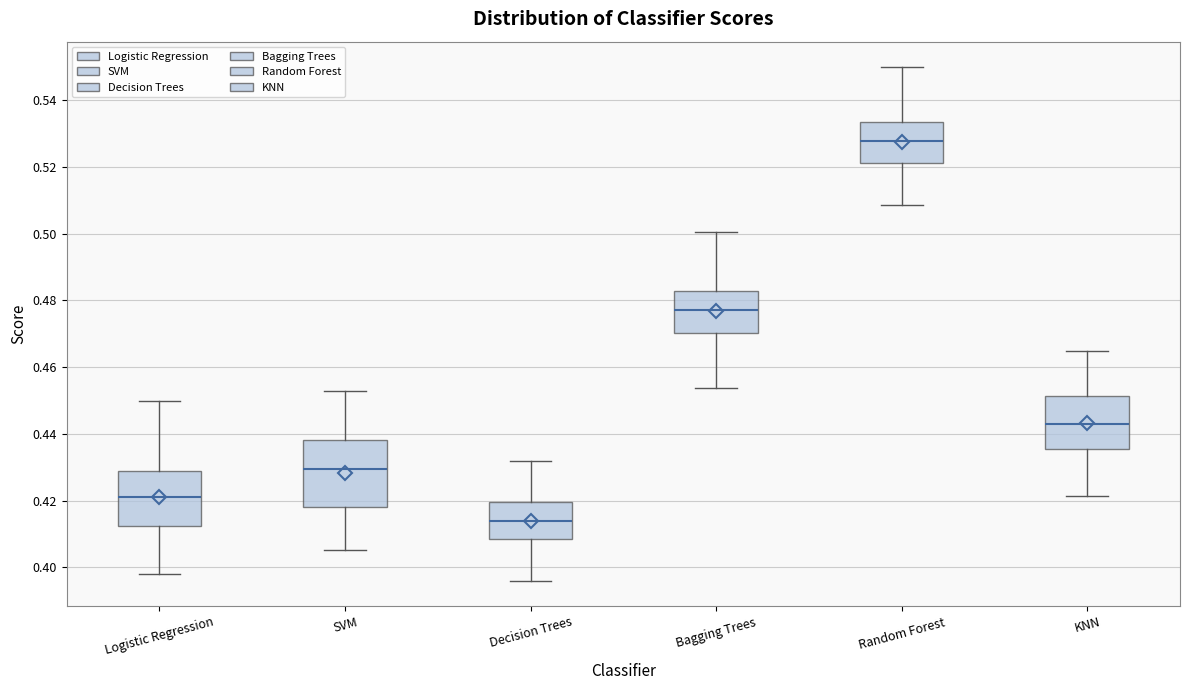

Where does the upper whisker of the box for Bagging Trees end on the y-axis? The values are not printed on the chart, so give them approximately, as read against the axis.

0.500